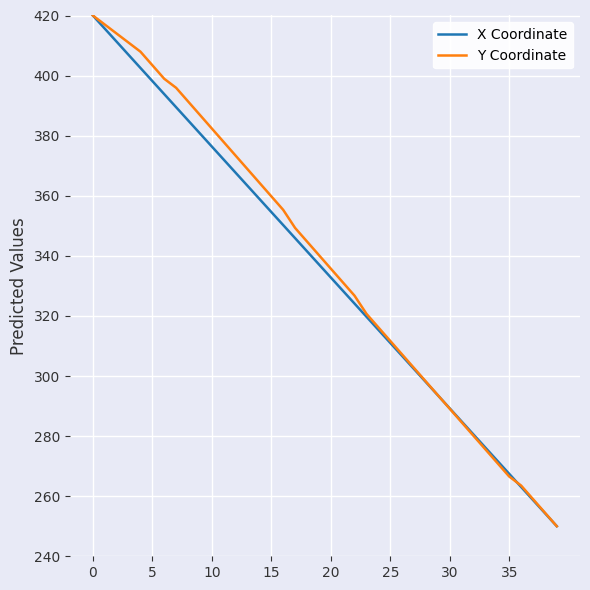

What is the greatest value displayed?

420.0